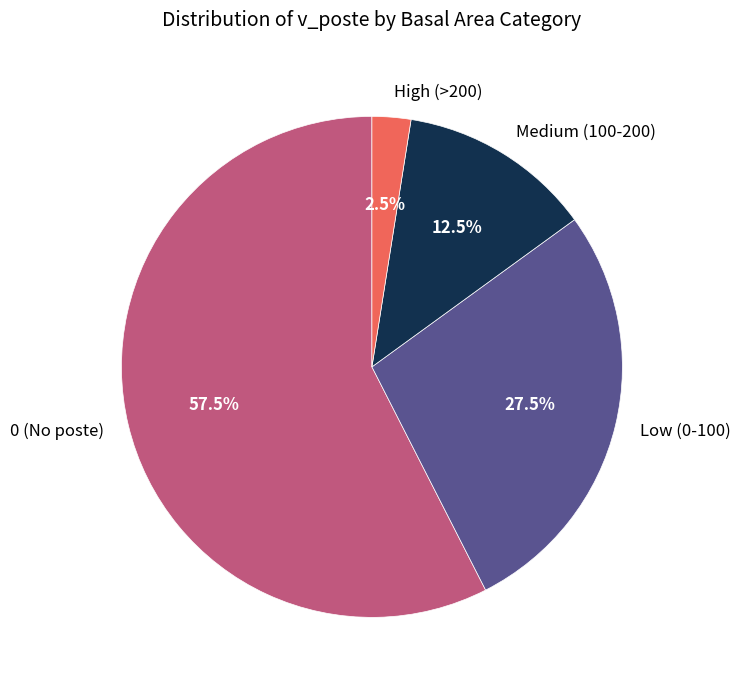

Which slice is the largest?

0 (No poste)